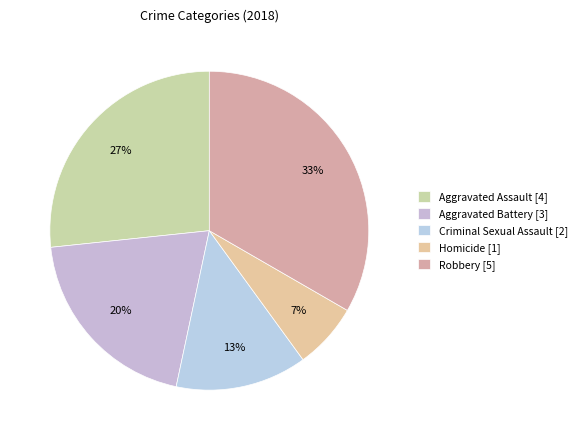

Is it true that Homicide is 1% of the pie?

False